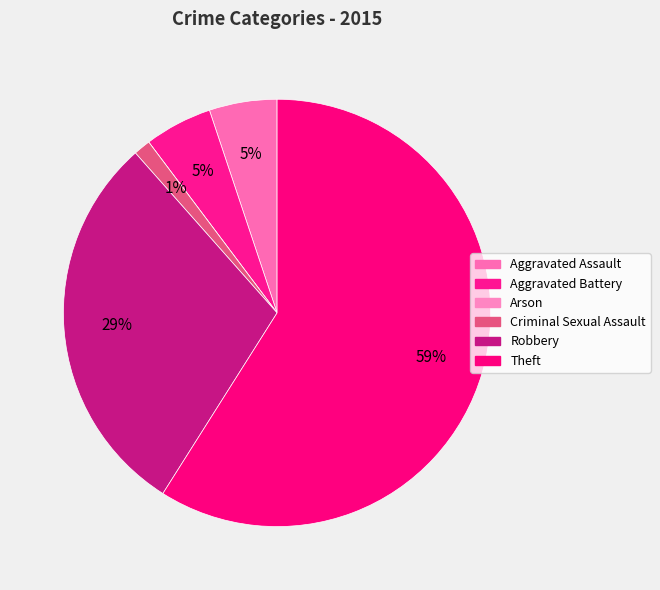

Is it true that Aggravated Battery is 5% of the pie?

True